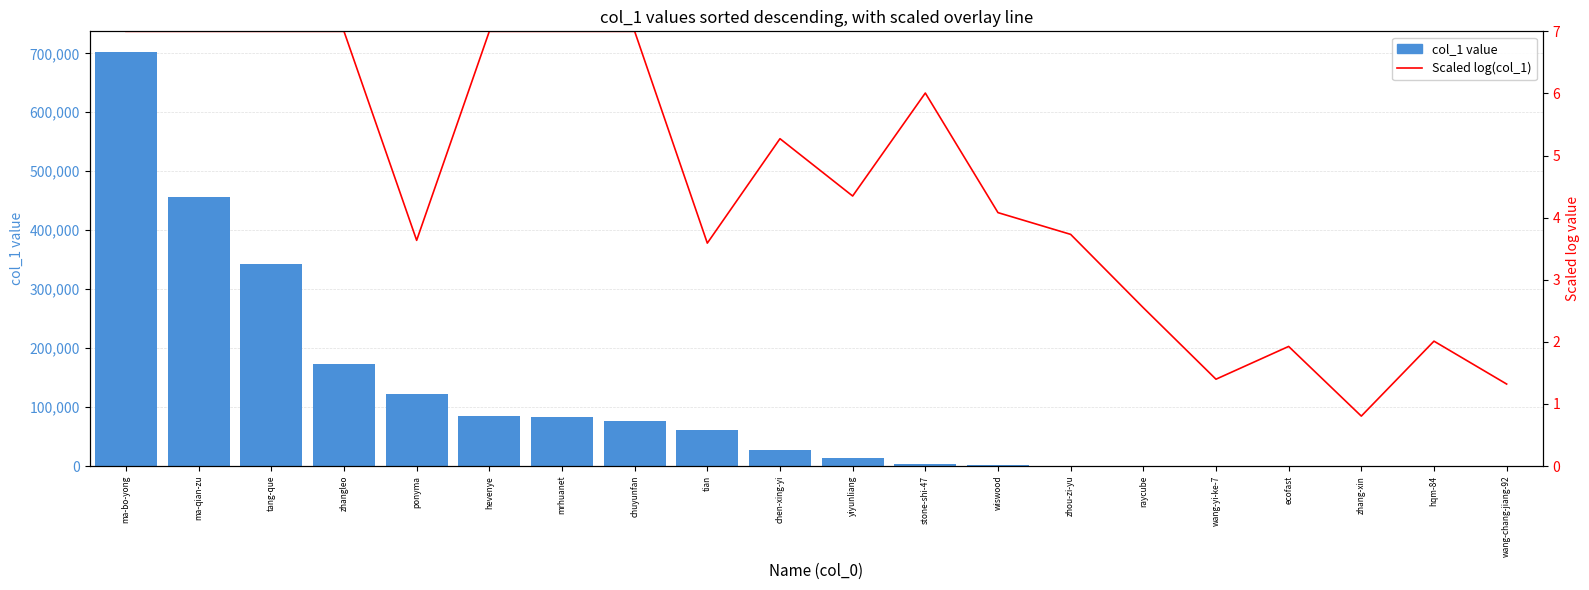

What is the difference between the maximum and minimum values in the Scaled log(col_1) series?

6.2